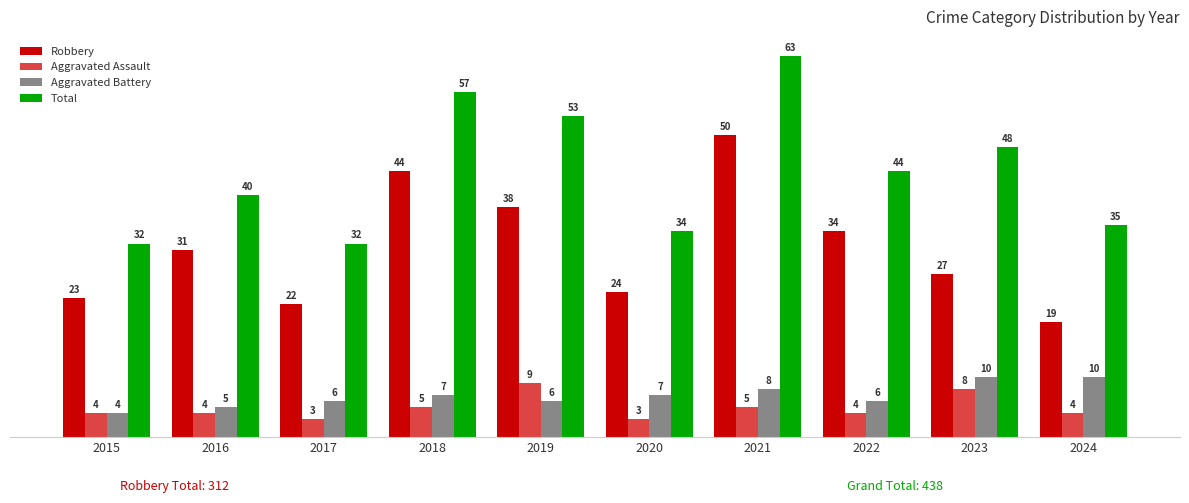

The Total series shows 53 at 2024. True or false?

False